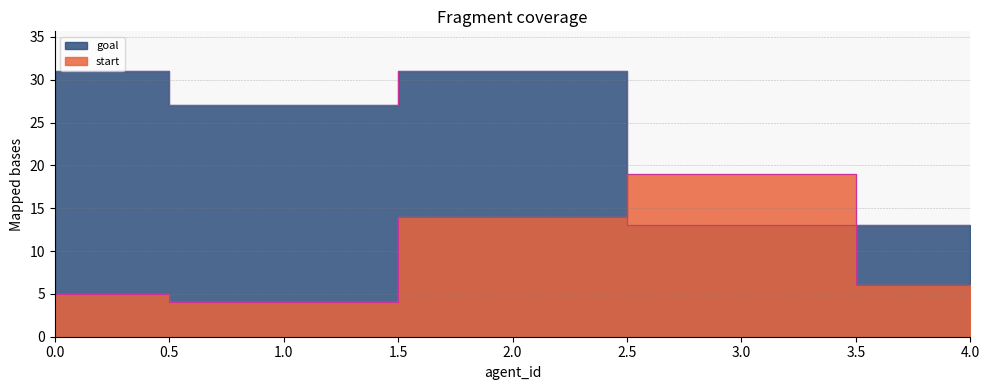

Which series has the largest total across all categories?

goal